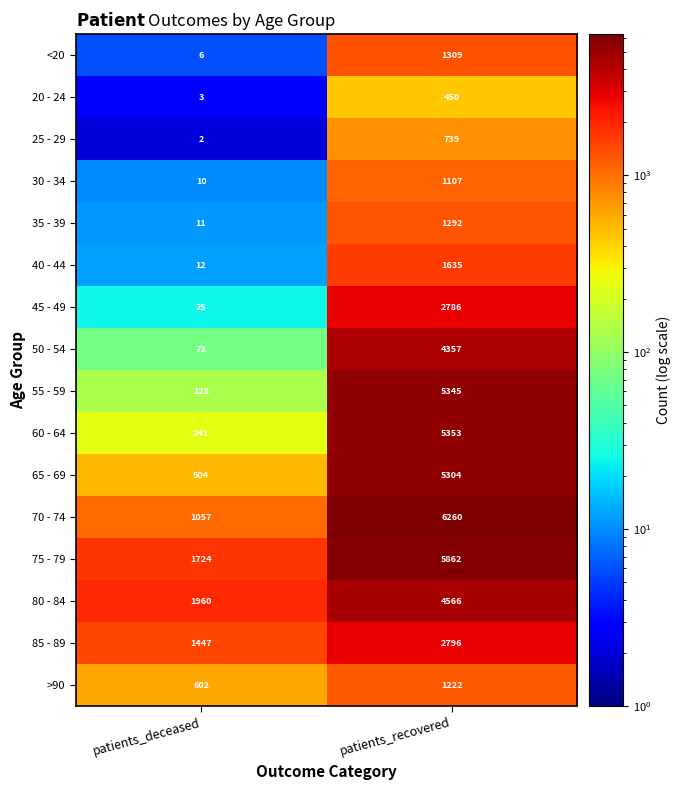

List the series in order of their peak value, lowest first.

20 - 24, 25 - 29, 30 - 34, >90, 35 - 39, <20, 40 - 44, 45 - 49, 85 - 89, 50 - 54, 80 - 84, 65 - 69, 55 - 59, 60 - 64, 75 - 79, 70 - 74